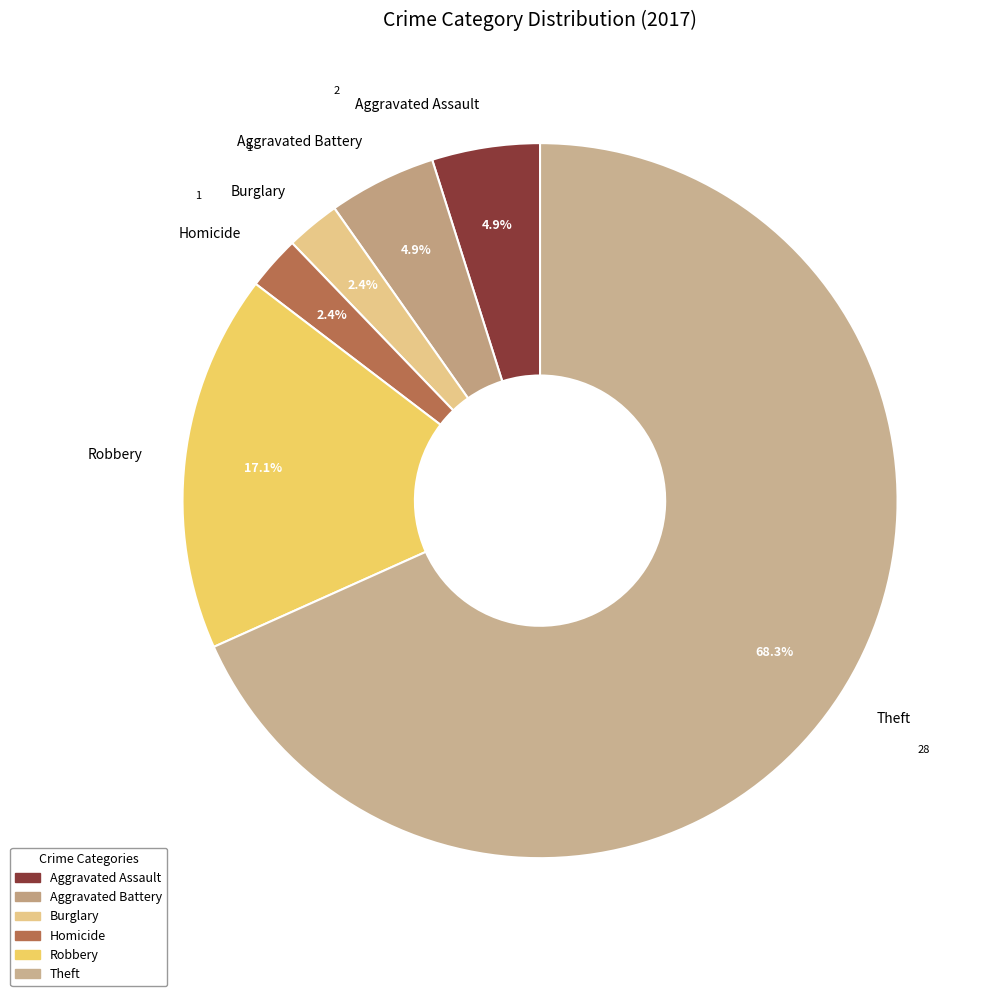

To the nearest percent, what is the difference between the largest and smallest slice percentages?

66%